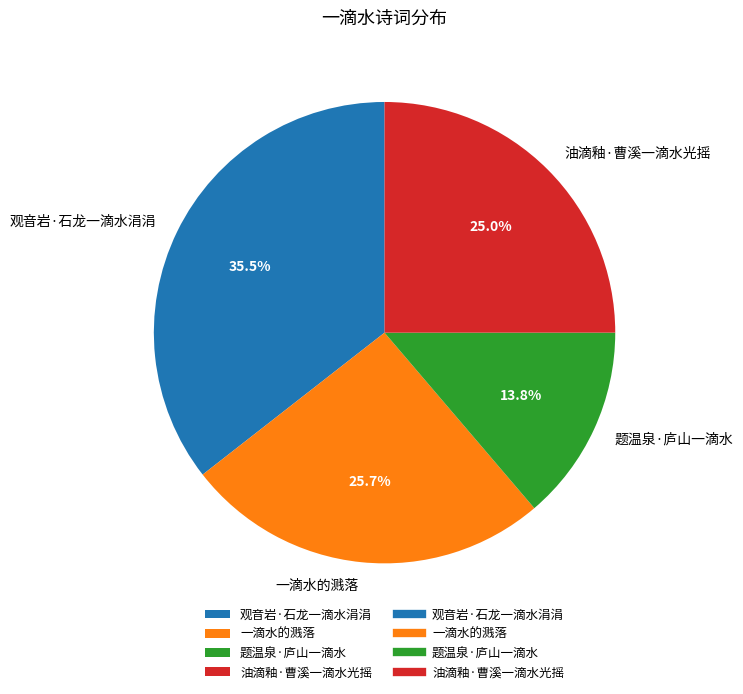

Which category has the biggest portion of the pie?

观音岩·石龙一滴水涓涓